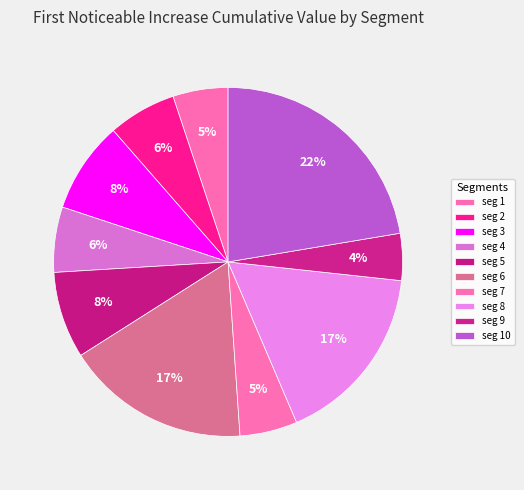

How many segments does this pie chart have?

10